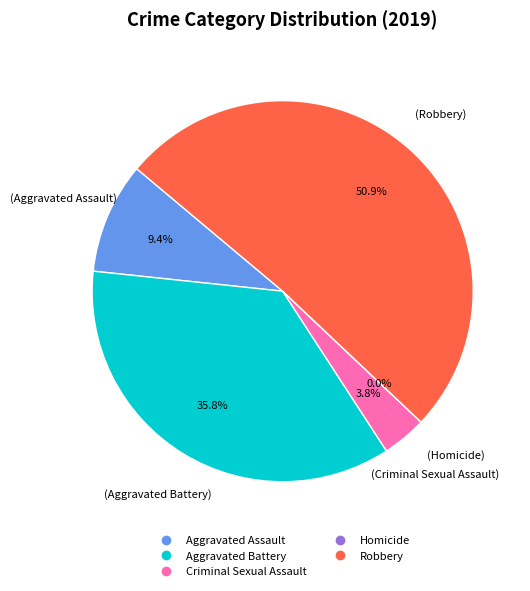

How many segments does this pie chart have?

5